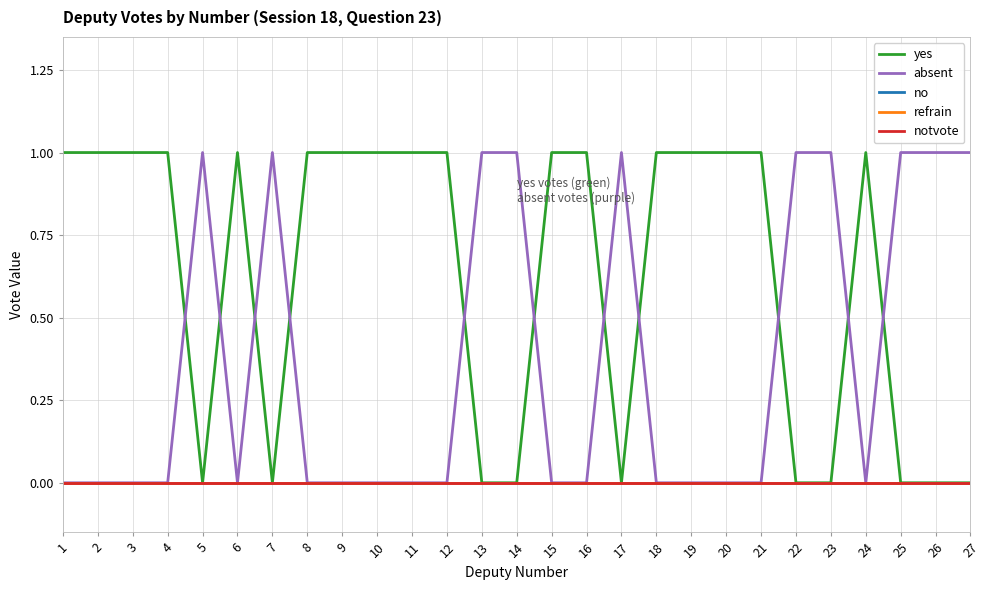

Does the chart display data point markers on the line(s)?

No